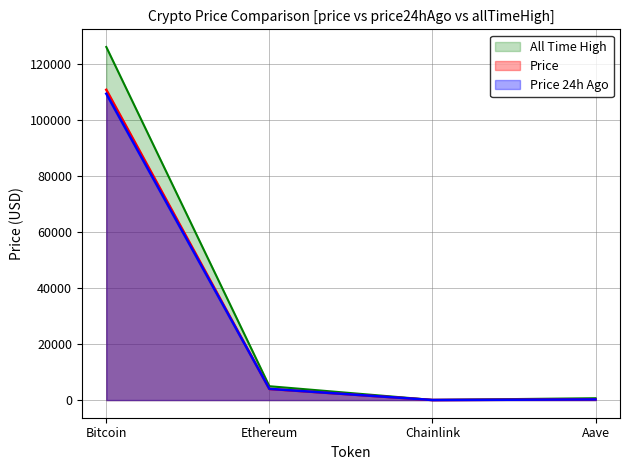

What are all the series names shown in the legend?

All Time High, Price, Price 24h Ago